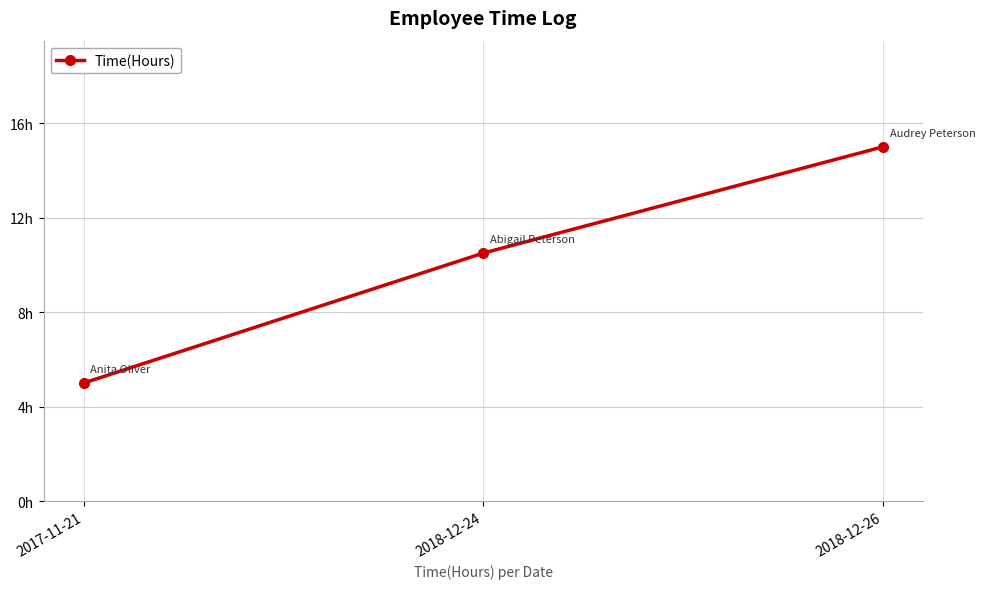

The value at 2017-11-21 is 5.0. True or false?

True